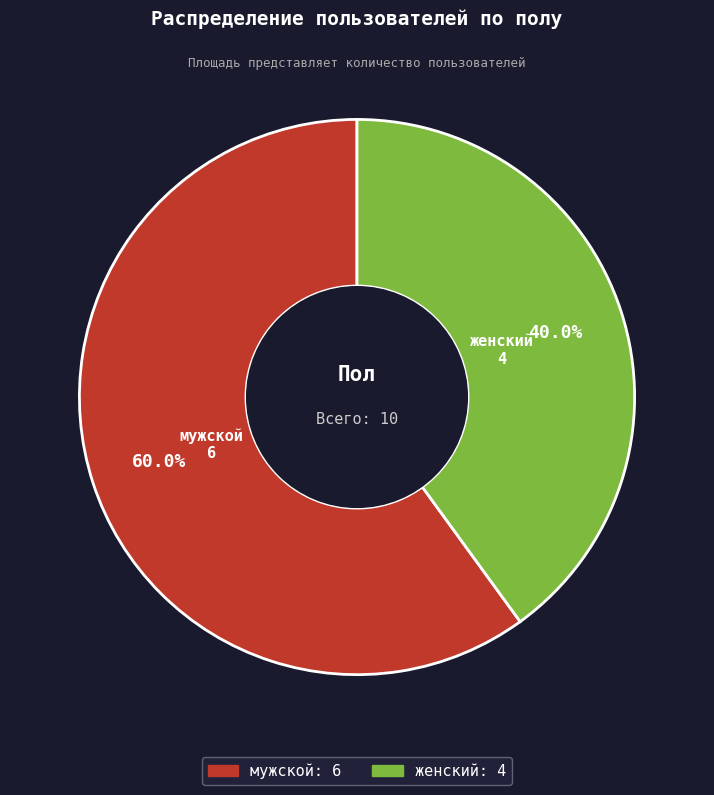

Rank the categories by value from lowest to highest.

женский, мужской